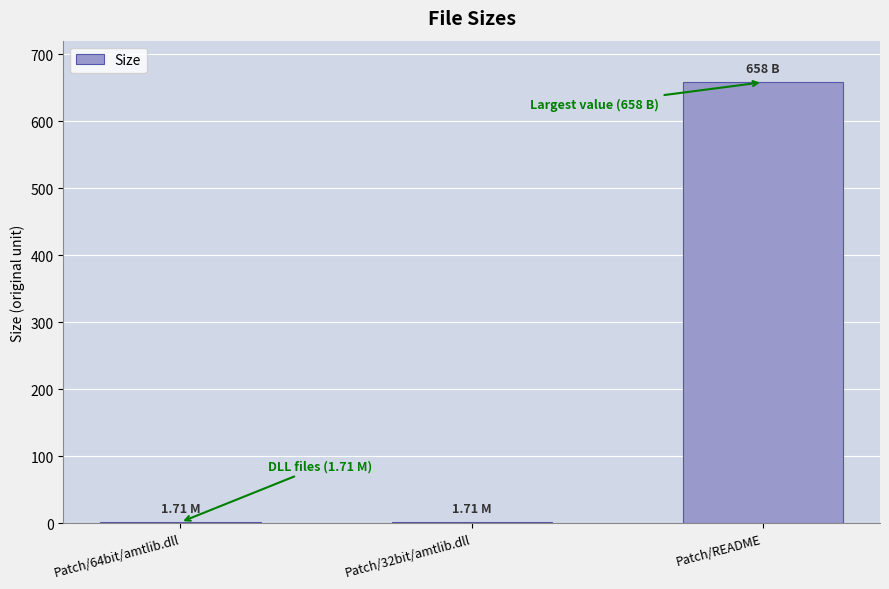

Which label corresponds to the largest value in the chart?

Patch/README